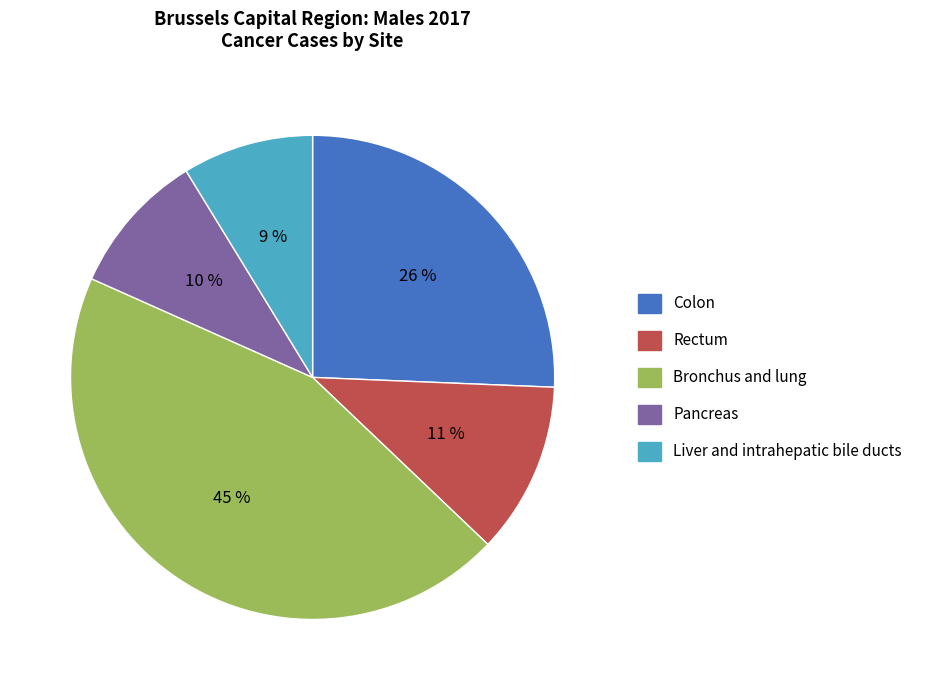

Which category has the smallest portion of the pie?

Liver and intrahepatic bile ducts